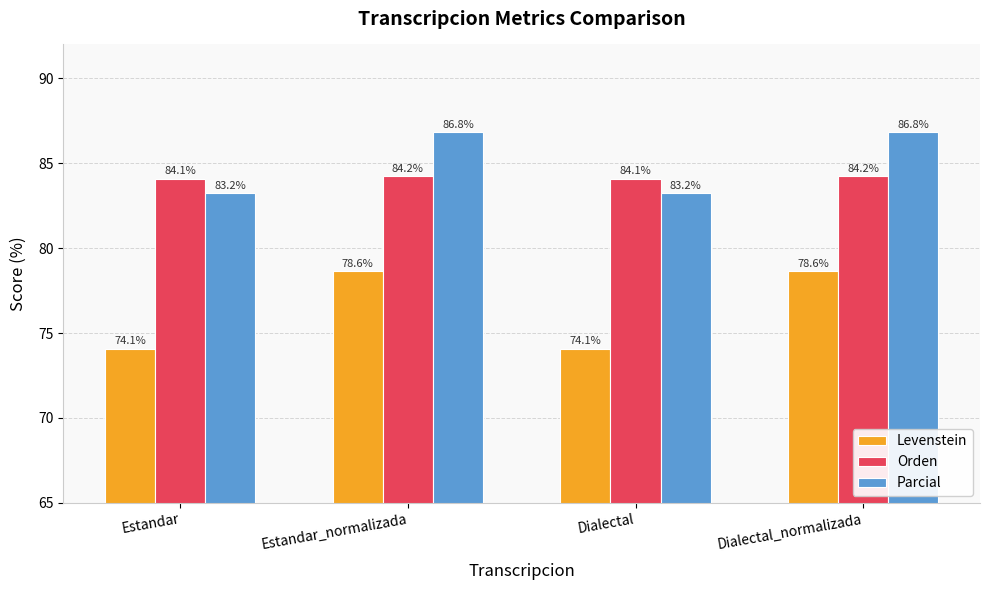

True or false: Orden has a value of 47.9 at Estandar_normalizada.

False